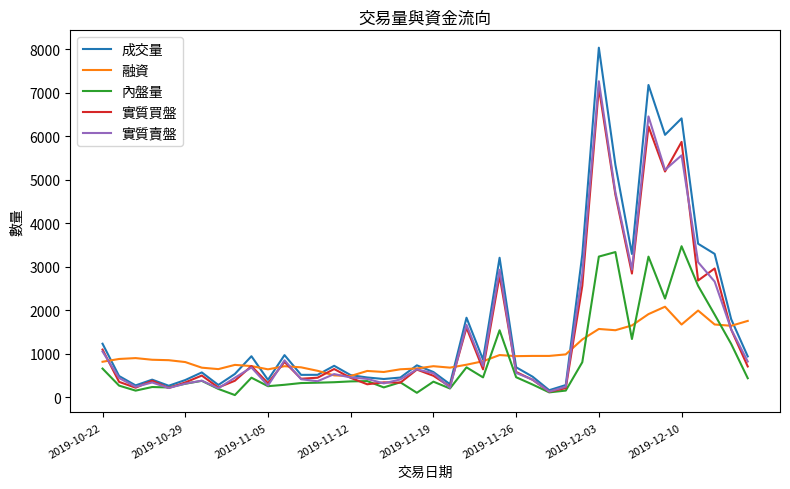

What is the highest value of the 成交量 series?

8030